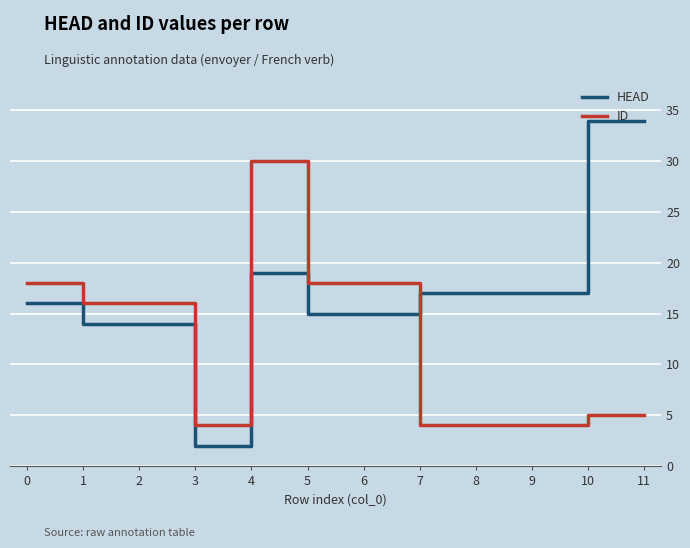

Which series has the widest spread of values?

HEAD